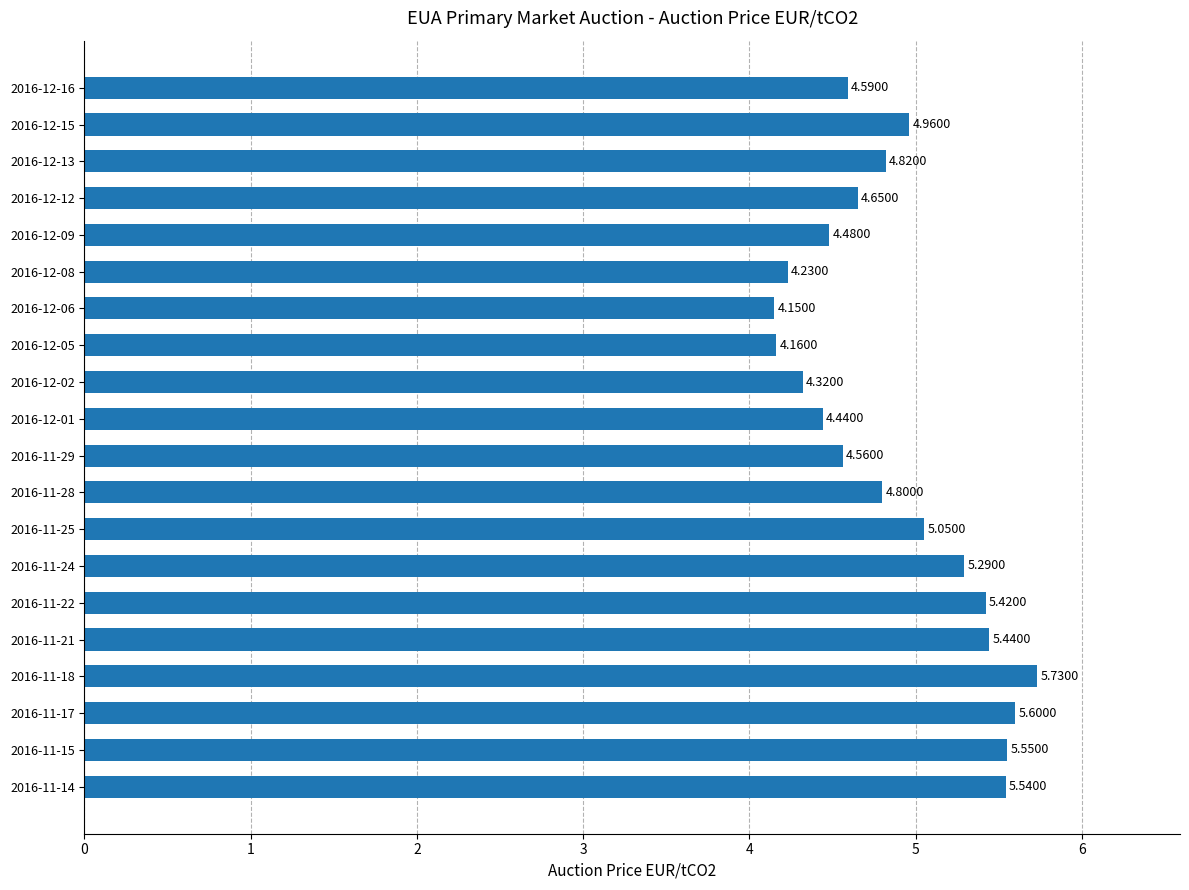

What is the sum of all values?

97.8